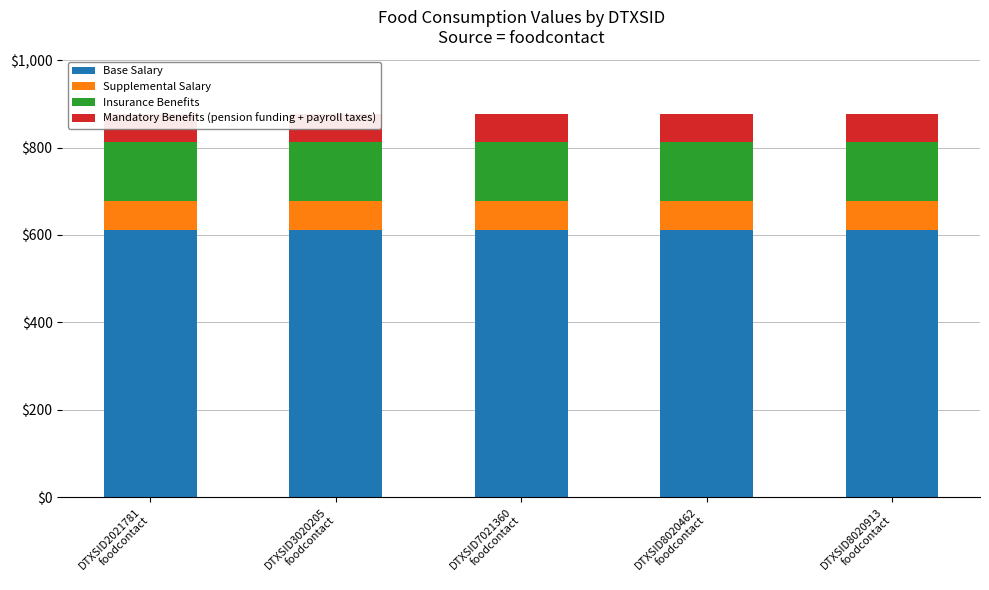

What are all the series names shown in the legend?

Base Salary, Supplemental Salary, Insurance Benefits, Mandatory Benefits (pension funding + payroll taxes)